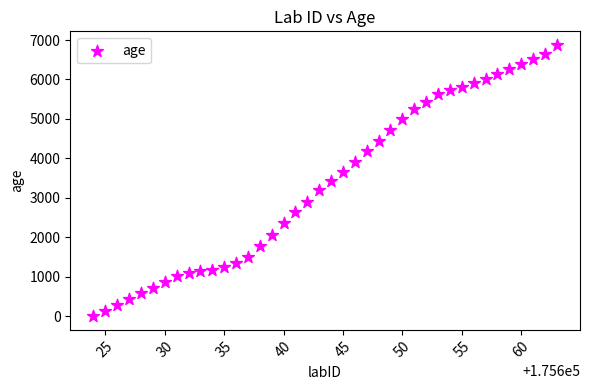

What is the range of X values (max minus min)?

39